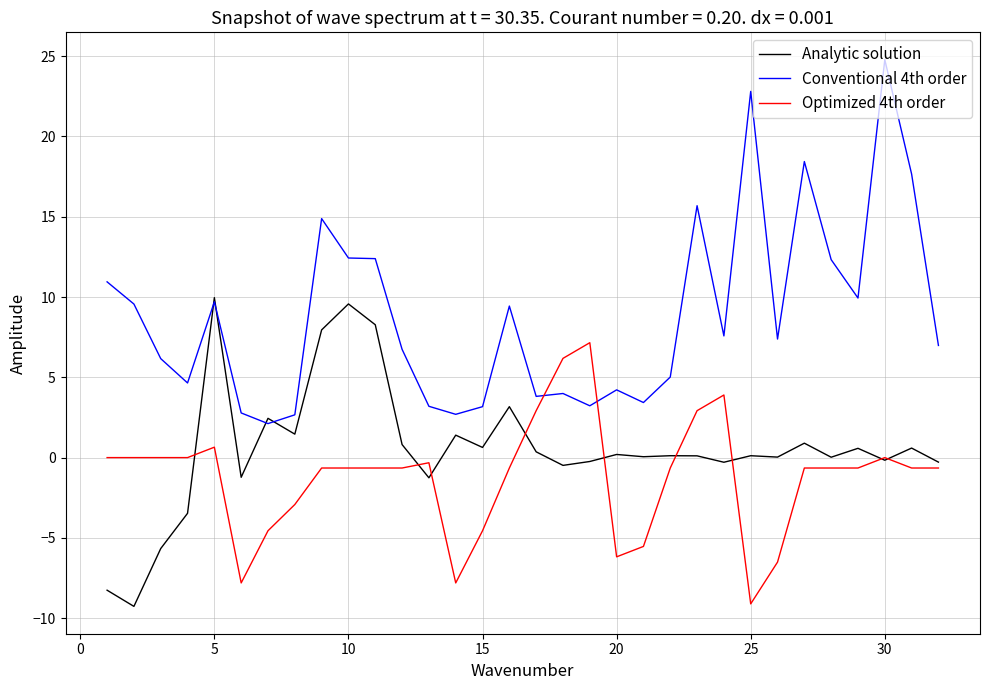

Is this an area chart (filled region under the line)?

No